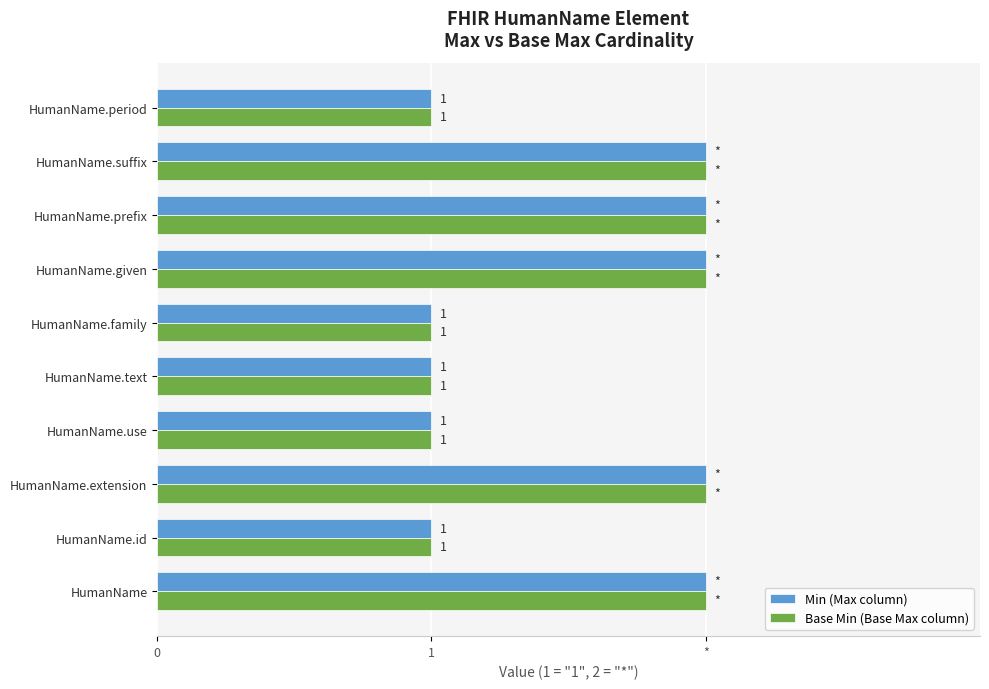

What are all the series names shown in the legend?

Min (Max column), Base Min (Base Max column)